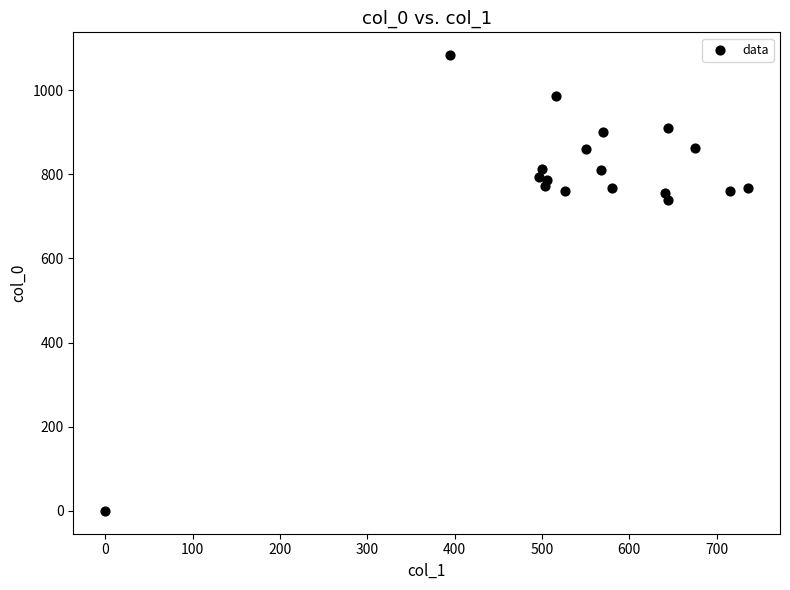

What Y value in the scatter plot is closest to 541?

740.0